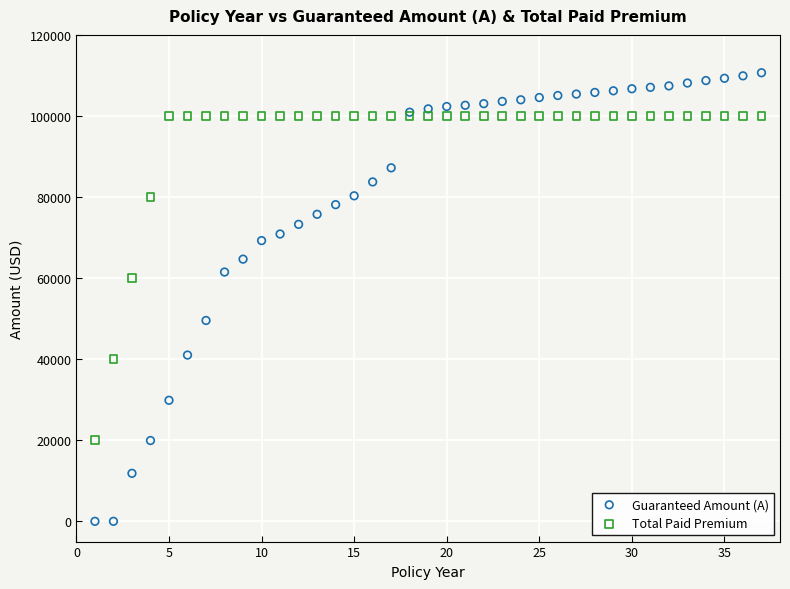

What are all the series names shown in the legend?

Guaranteed Amount (A), Total Paid Premium